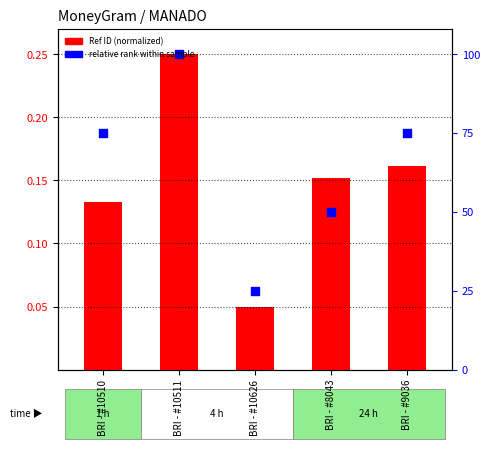

What are all the series names shown in the legend?

Ref ID (normalized), relative rank